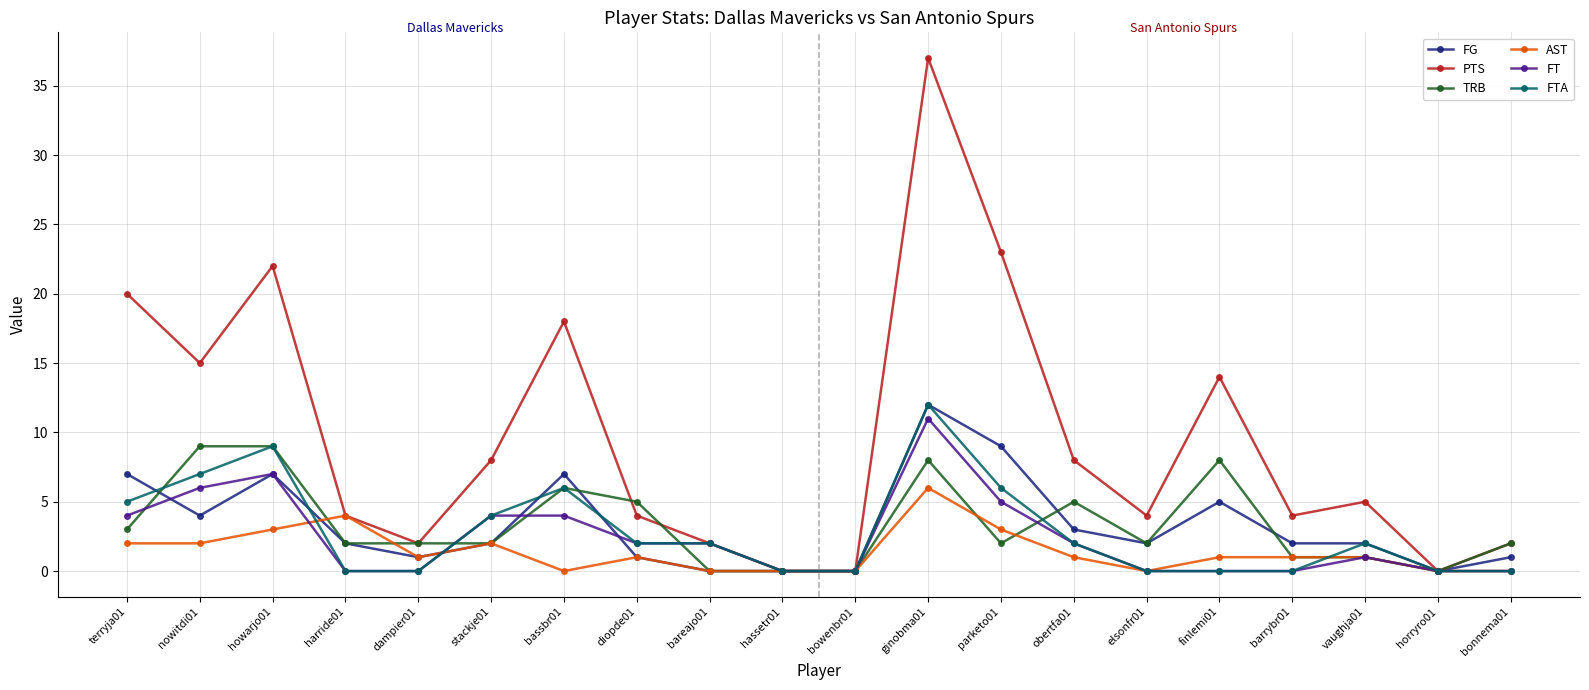

What is the difference between the second highest and second lowest values in the AST series?

4